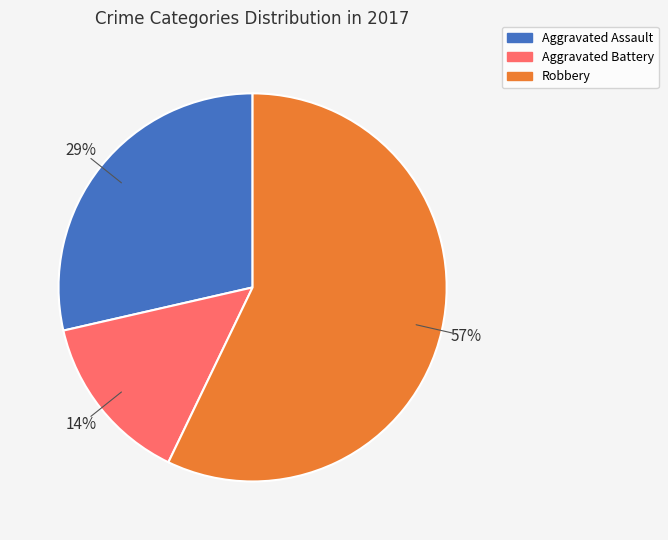

To the nearest percent, what is the average slice percentage?

33%